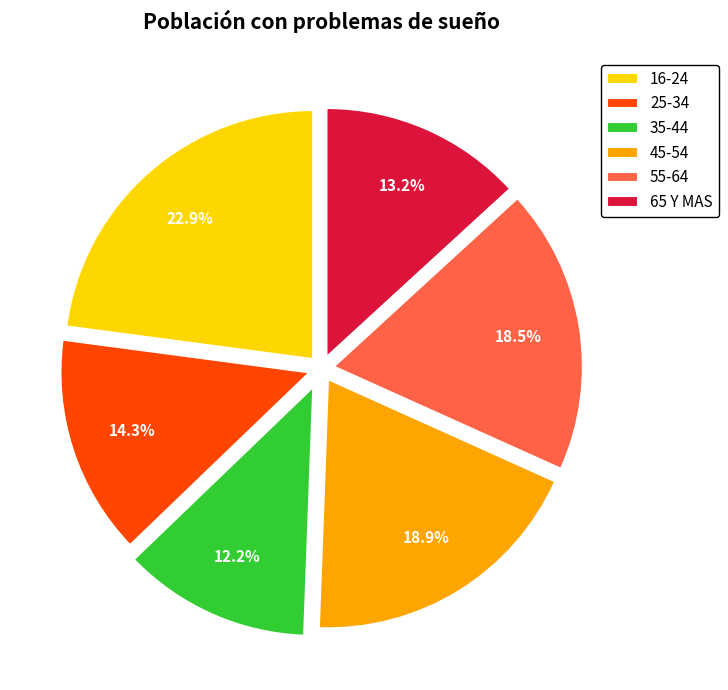

How many segments does this pie chart have?

6